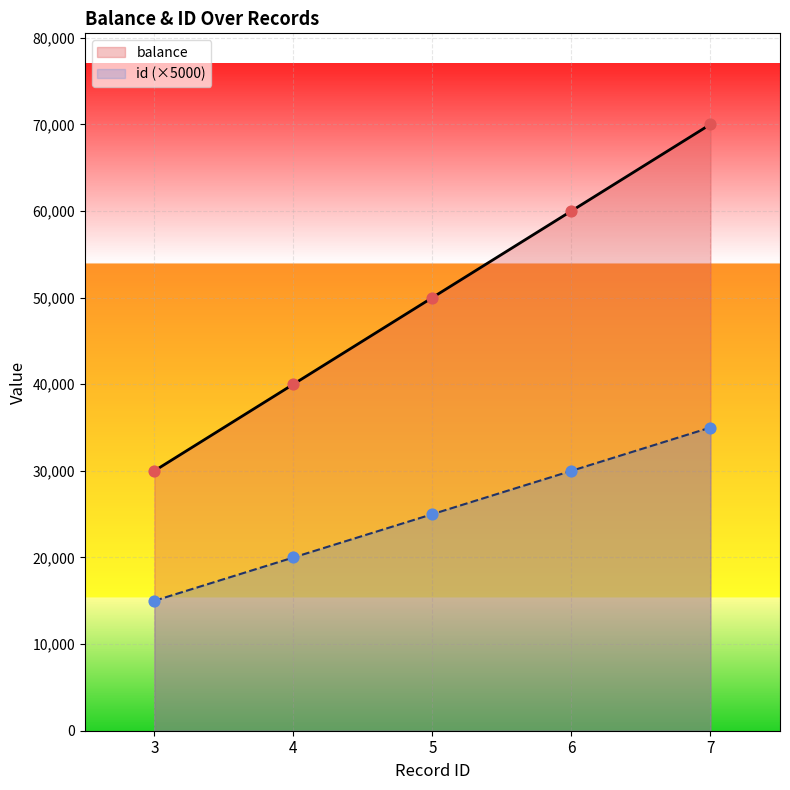

What is the total value across all series at 4?

60000